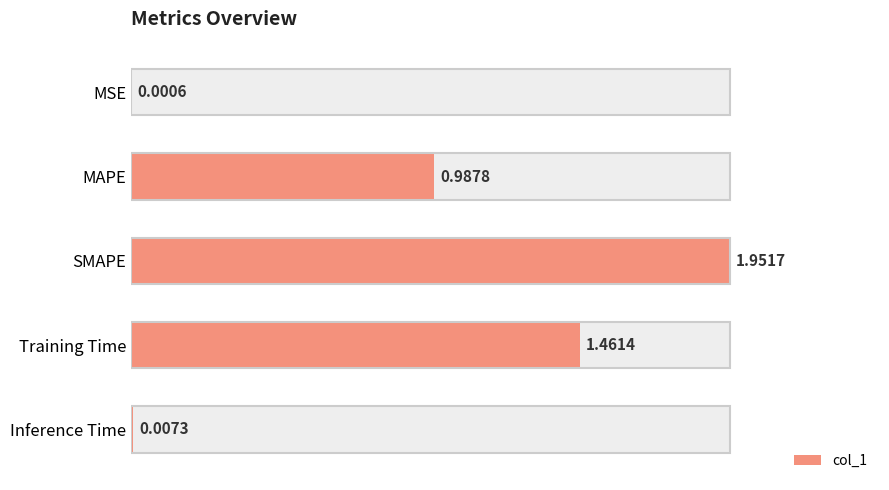

Between Training Time and MSE, which is larger?

Training Time